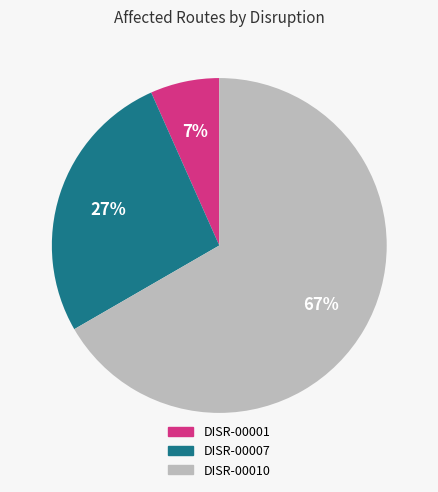

Which category has the biggest portion of the pie?

DISR-00010